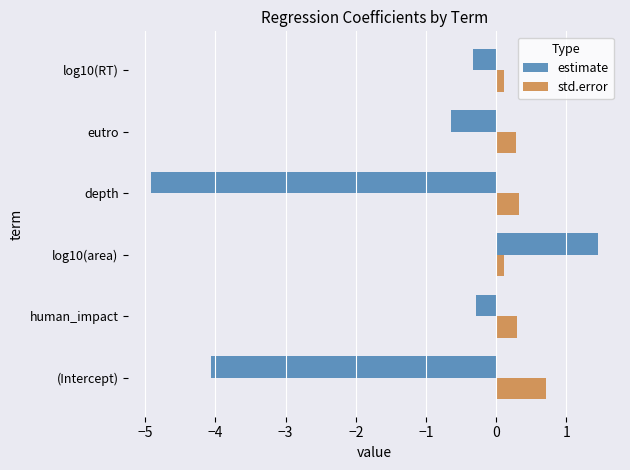

Is it true that estimate equals -0.3 at log10(RT)?

True